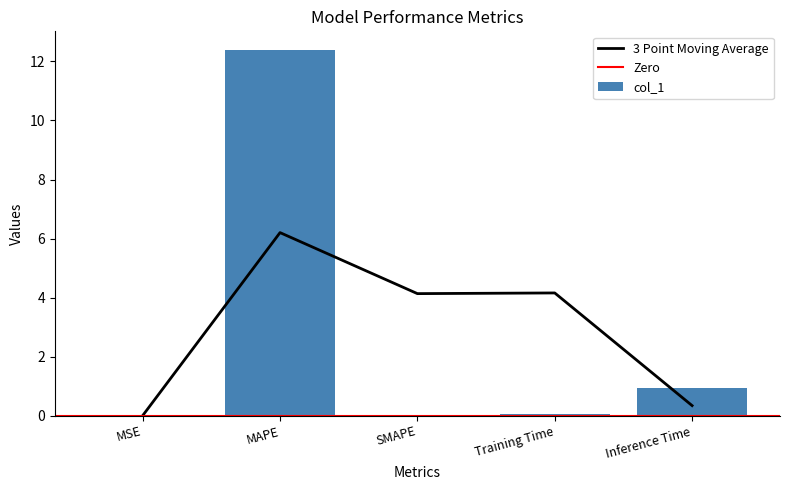

Reading right to left, what are all the values shown in this chart?

1.0	0.1	0.0	12.4	0.0